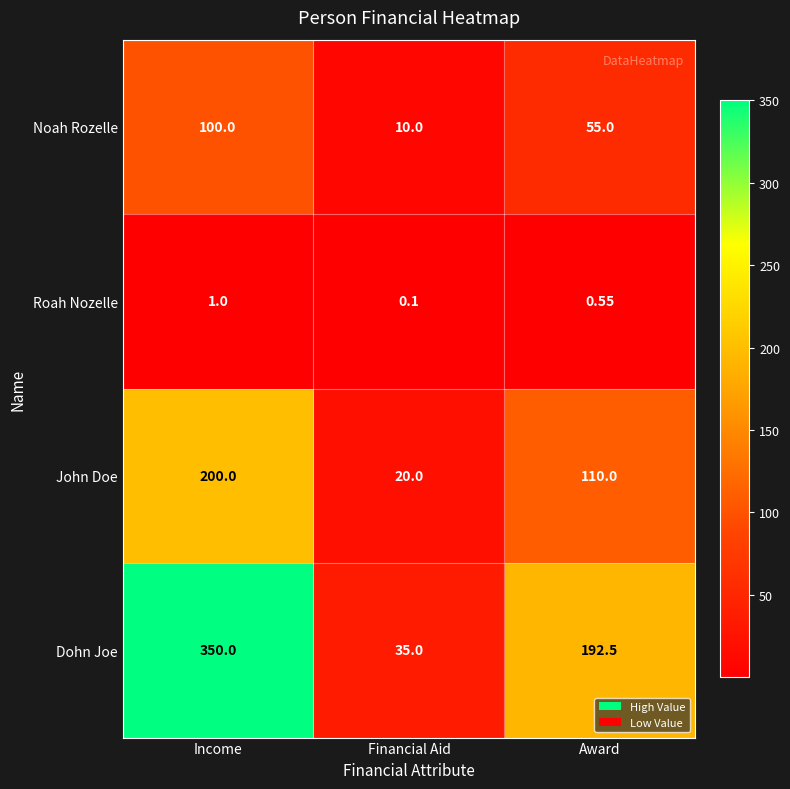

How many categories are shown in the chart?

3